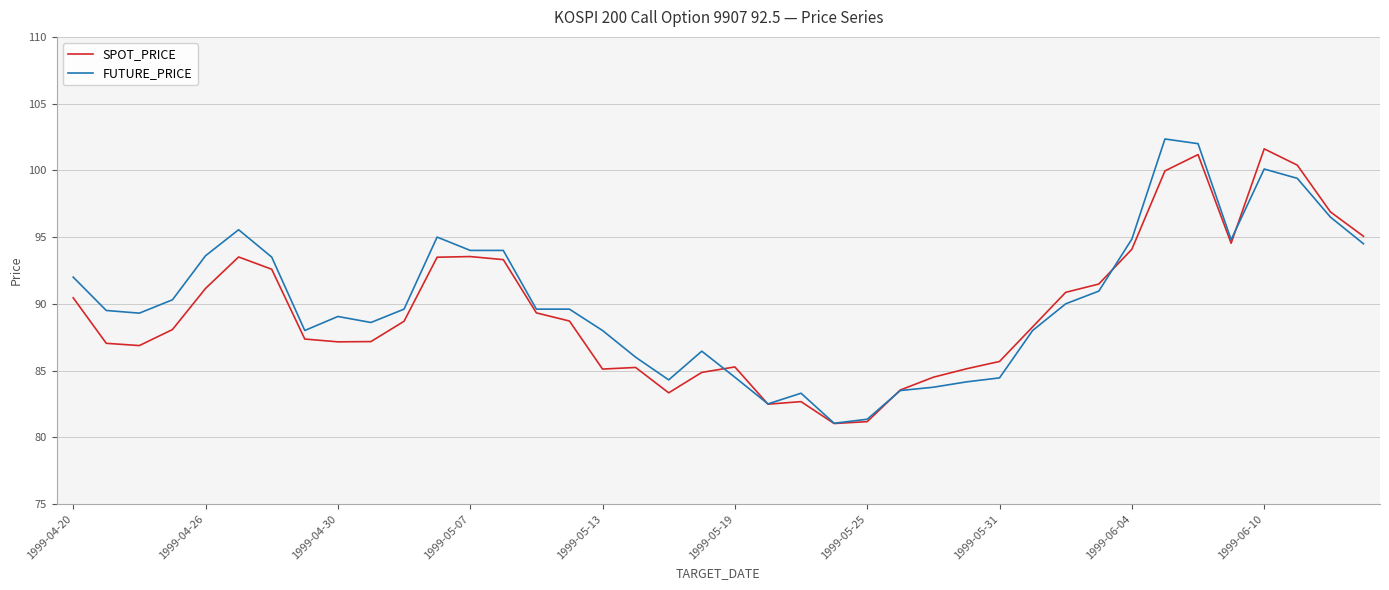

At how many categories does at least one series exceed 98?

4